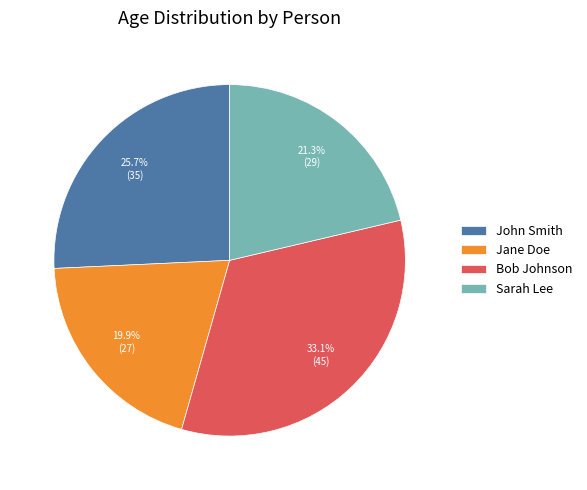

Is John Smith the majority of the pie?

No